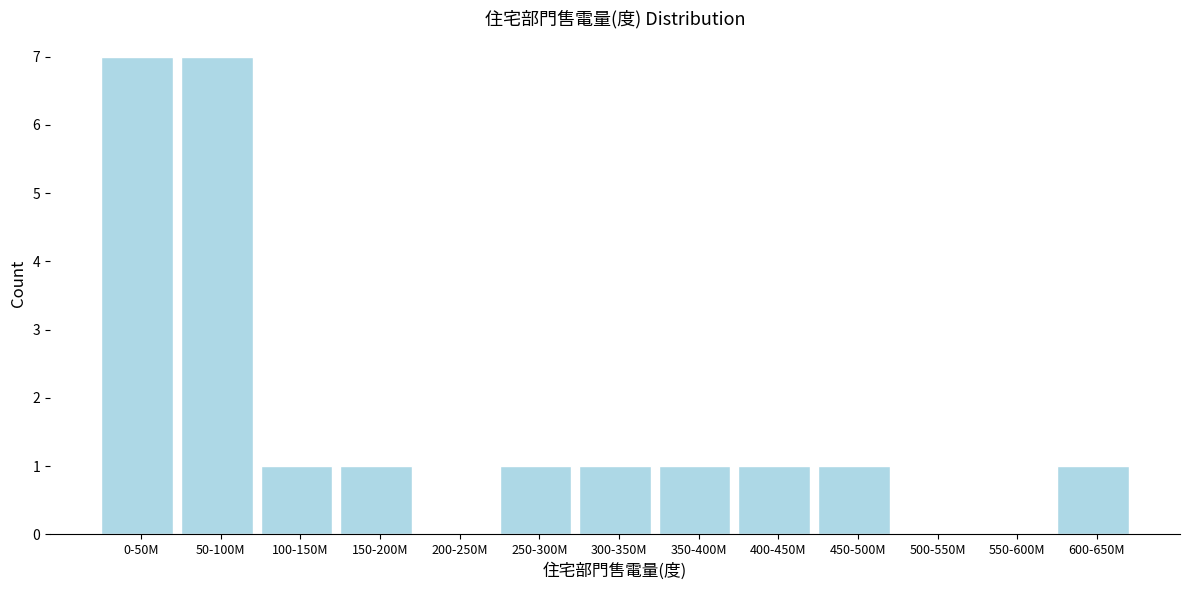

Reading right to left, transcribe all the data shown in this chart.

600-650M=1	550-600M=0	500-550M=0	450-500M=1	400-450M=1	350-400M=1	300-350M=1	250-300M=1	200-250M=0	150-200M=1	100-150M=1	50-100M=7	0-50M=7